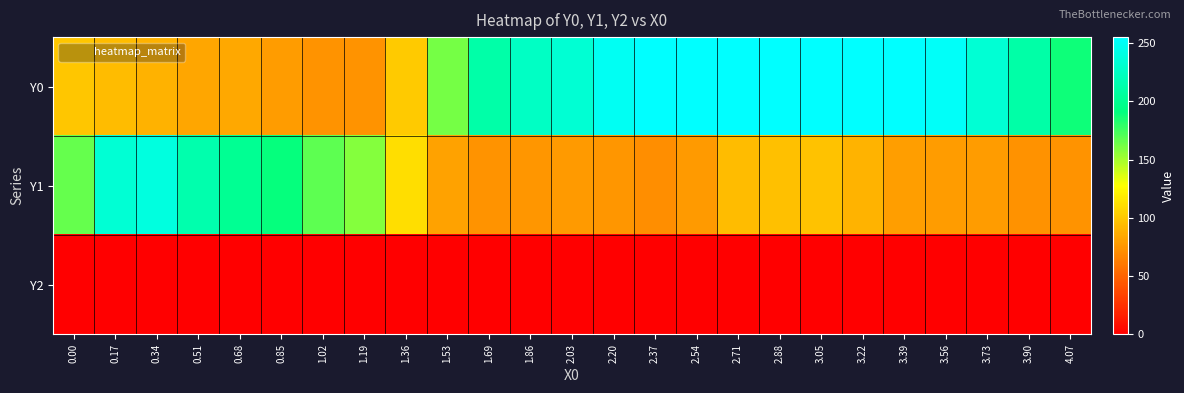

Between 1.69 and 2.54, which series saw the biggest shift?

Y0